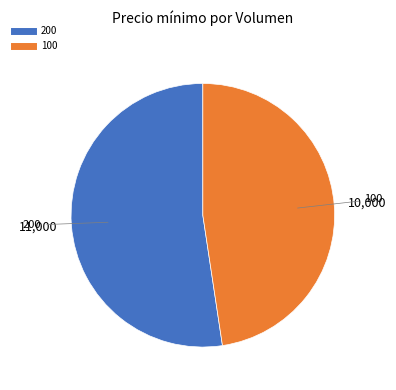

Does any single category account for the majority?

Yes